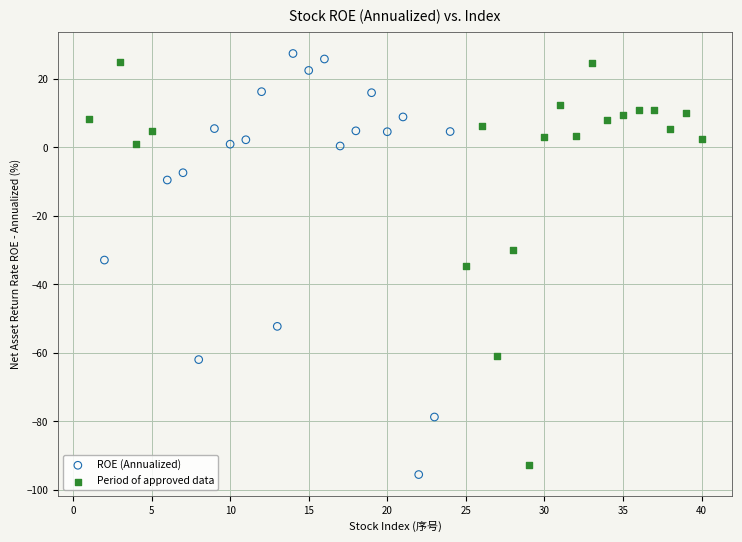

Which series reaches the maximum Y coordinate?

ROE (Annualized)